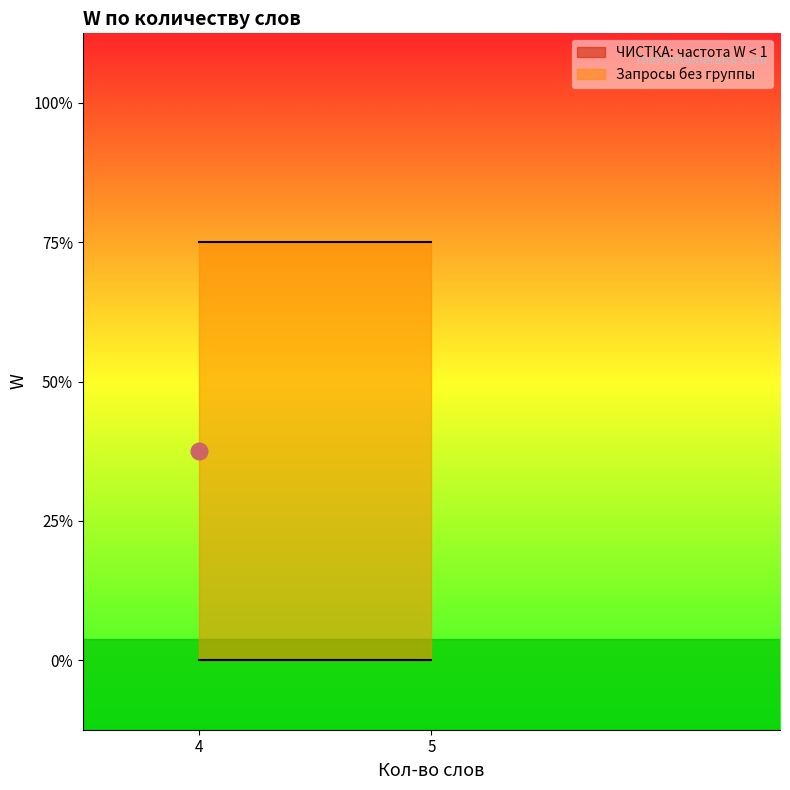

True or false: Запросы без группы and ЧИСТКА: частота W < 1 intersect in this chart.

False